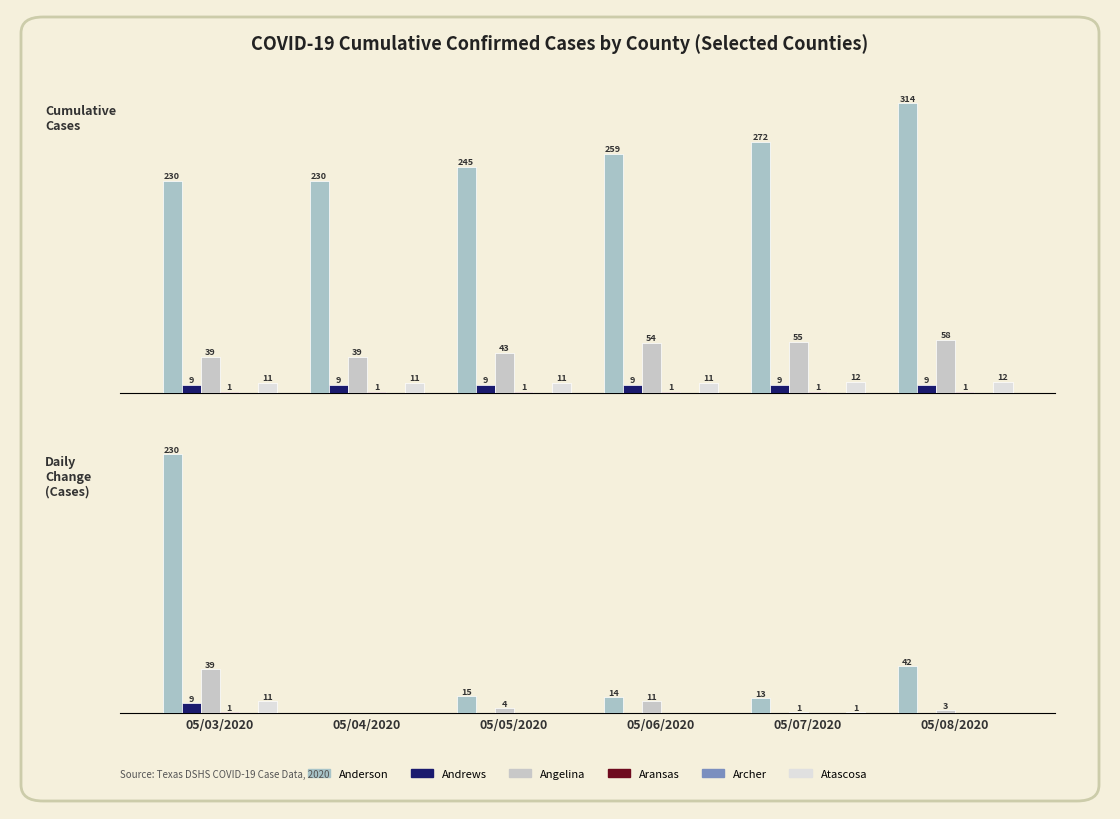

Which series changed the most between 05/03/2020 and 05/05/2020?

Anderson